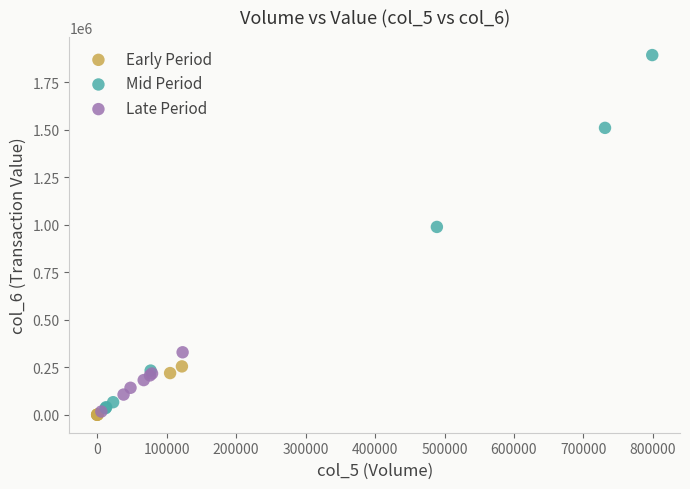

Which series reaches the maximum Y coordinate?

Mid Period